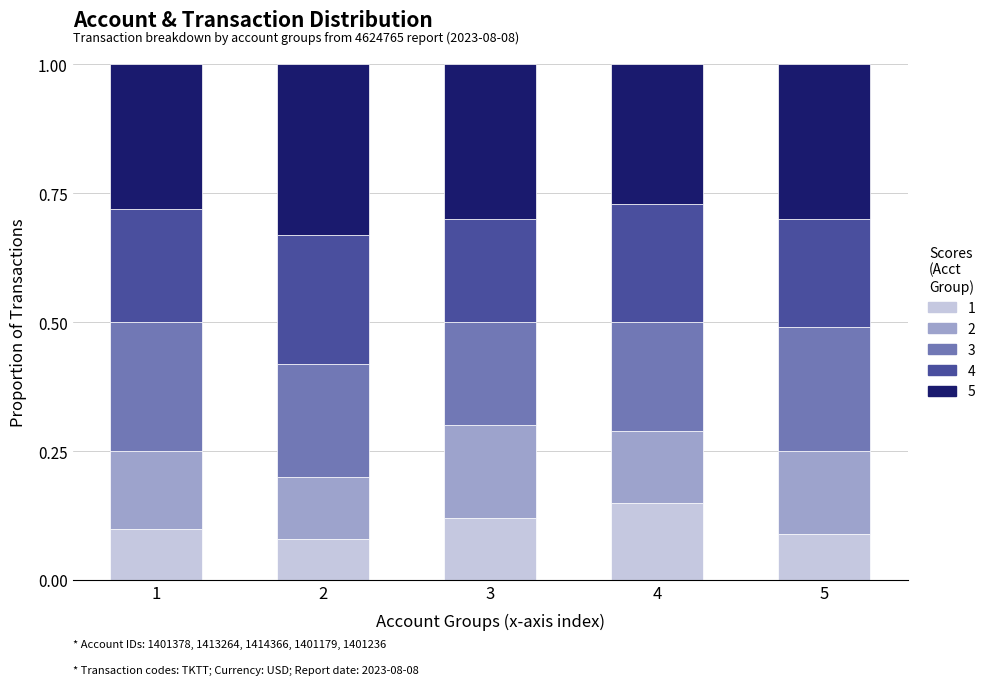

Are the bars grouped side by side (vs. stacked)?

No